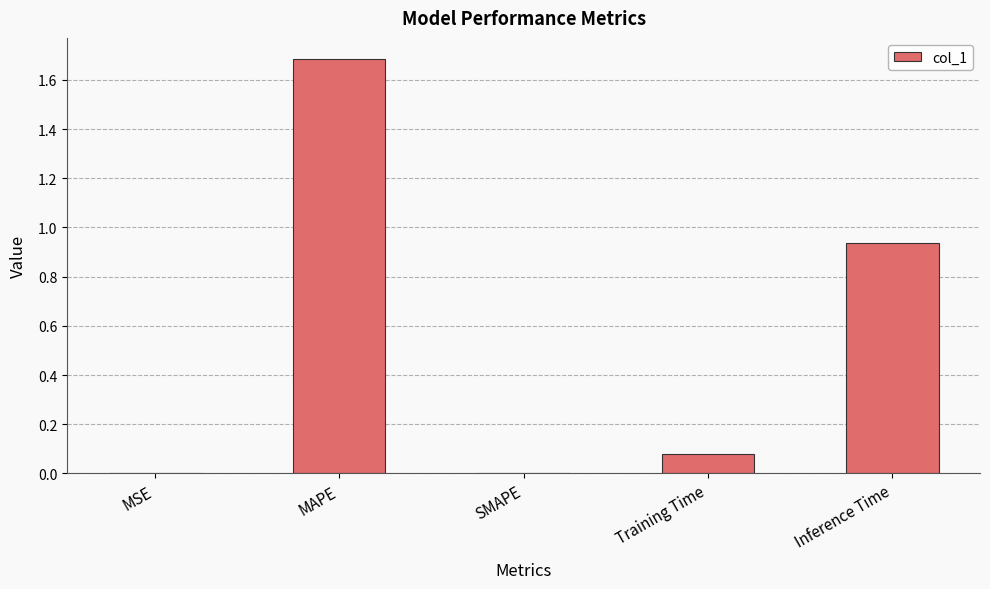

What is the greatest value displayed?

1.7